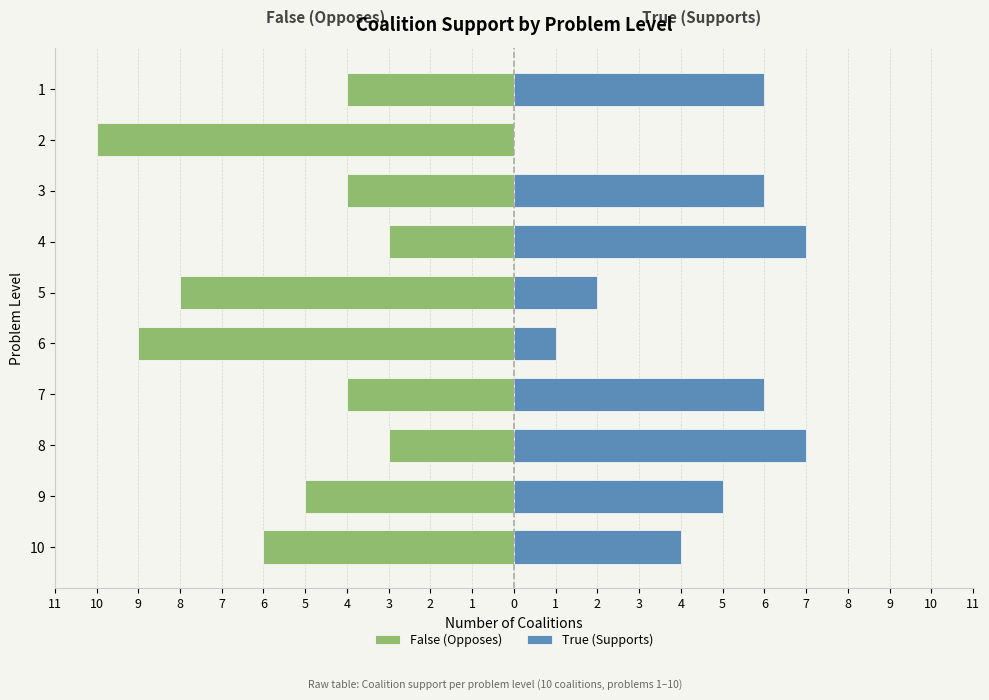

The False (Opposes) series shows -2 at 10. True or false?

False